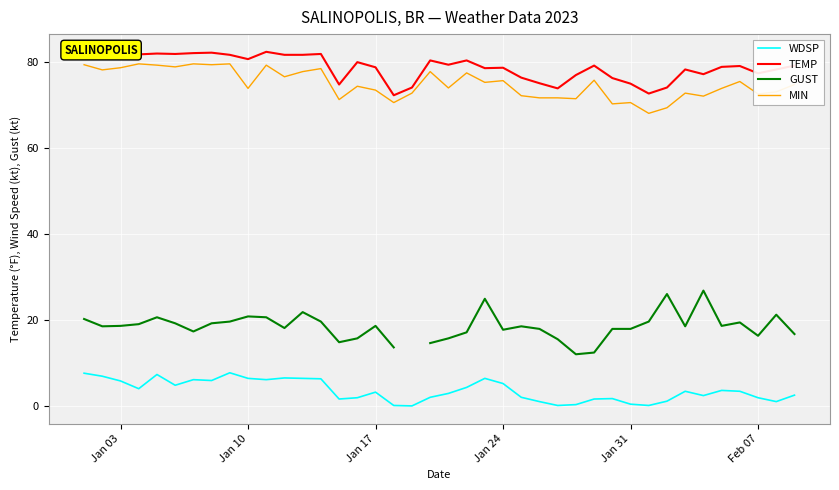

True or false: WDSP and MIN intersect in this chart.

False